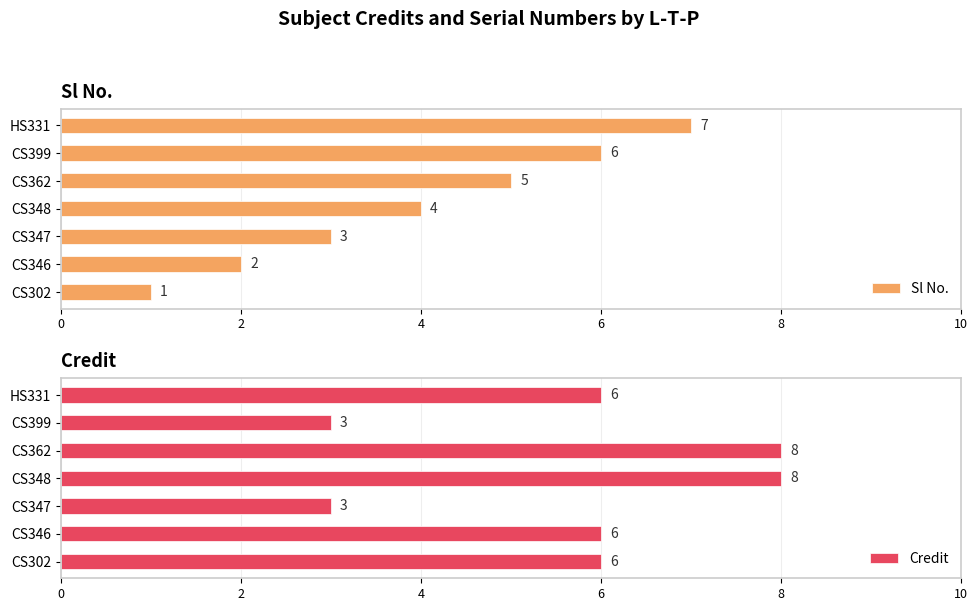

How many data points in Credit are less than 6?

2